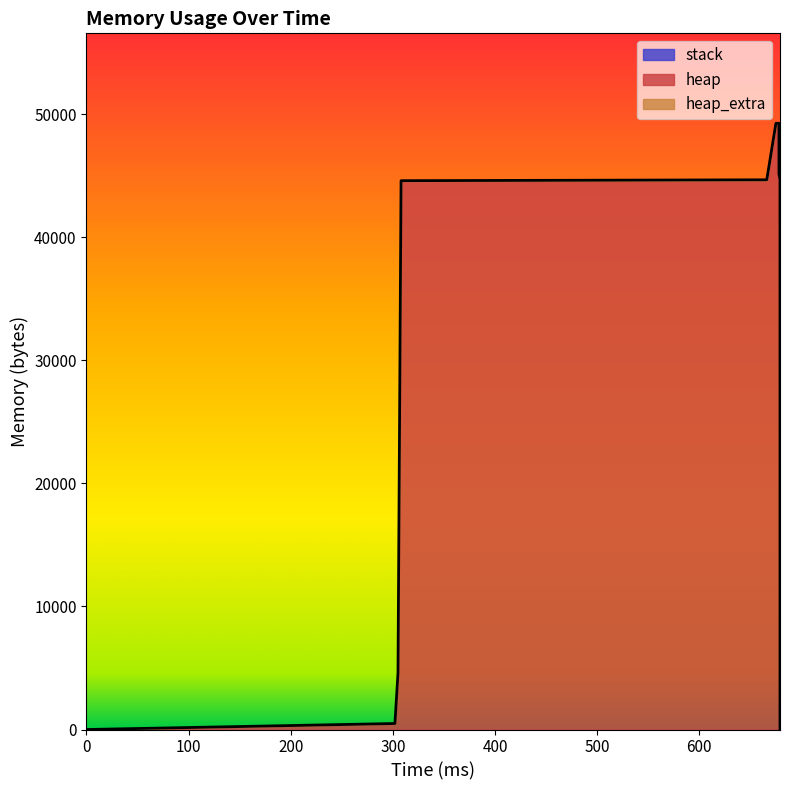

Does the chart have visible grid lines?

No